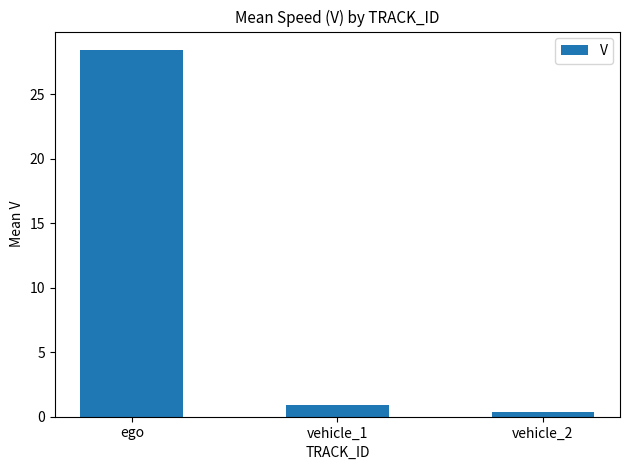

What is the sum of the values at ego and vehicle_2?

28.8